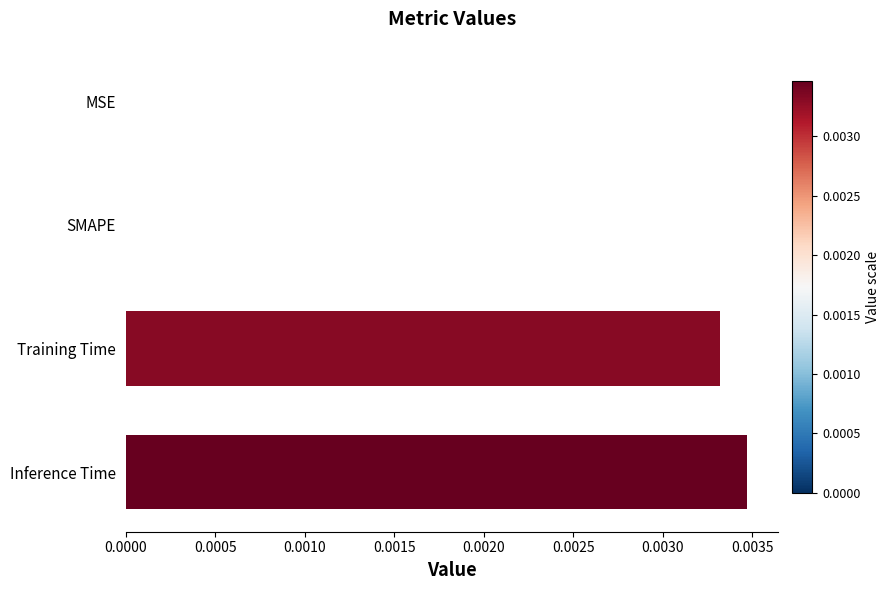

Which has a higher value, SMAPE or Training Time?

Training Time